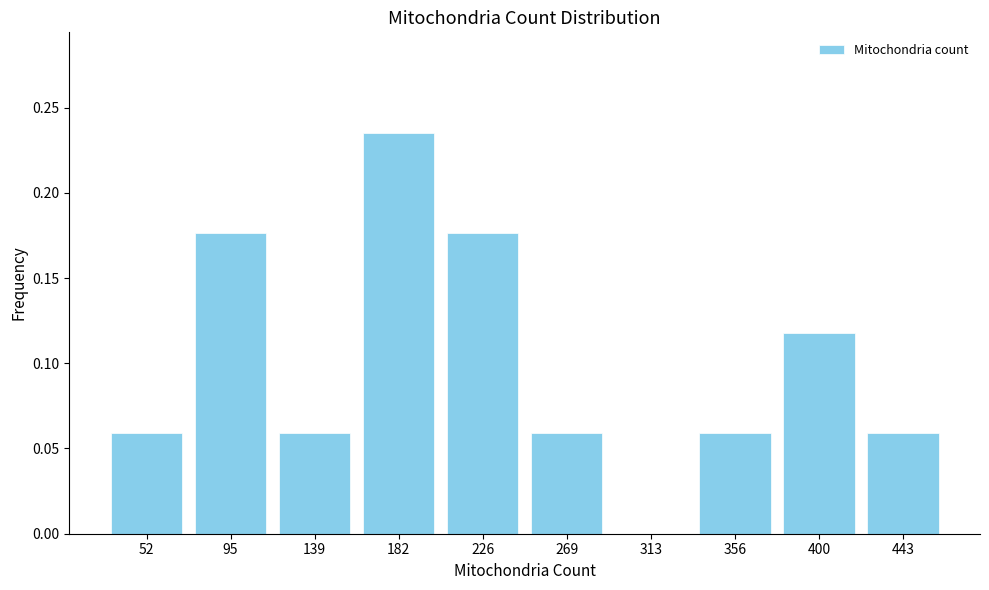

Which has a higher value, 443 or 226?

226